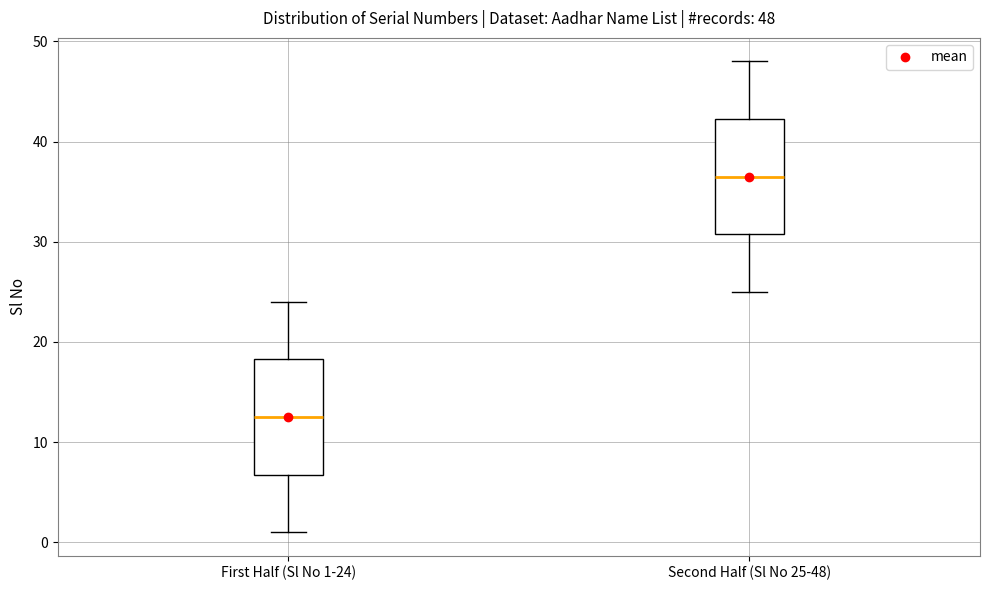

Which box has the lowest median line?

First Half (Sl No 1-24)